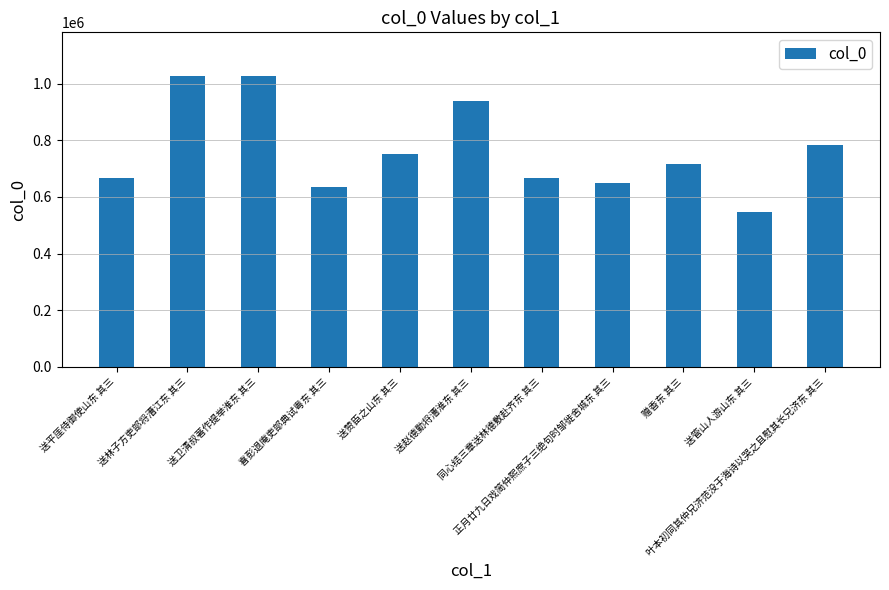

What is the average value?

764653